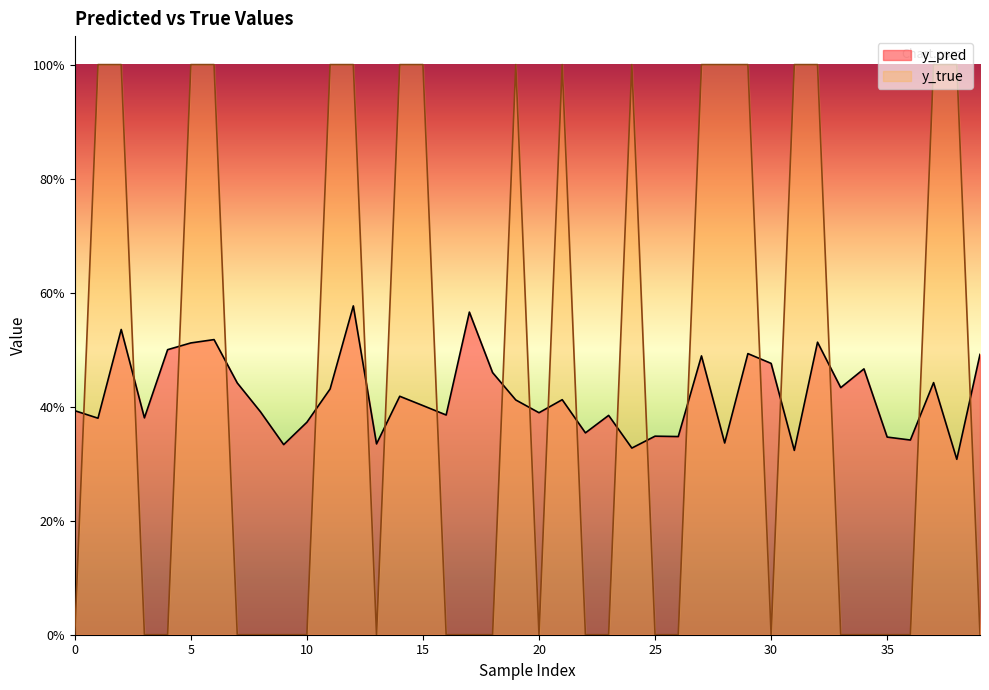

After their last crossing, which series has the higher values: y_pred or y_true?

y_pred